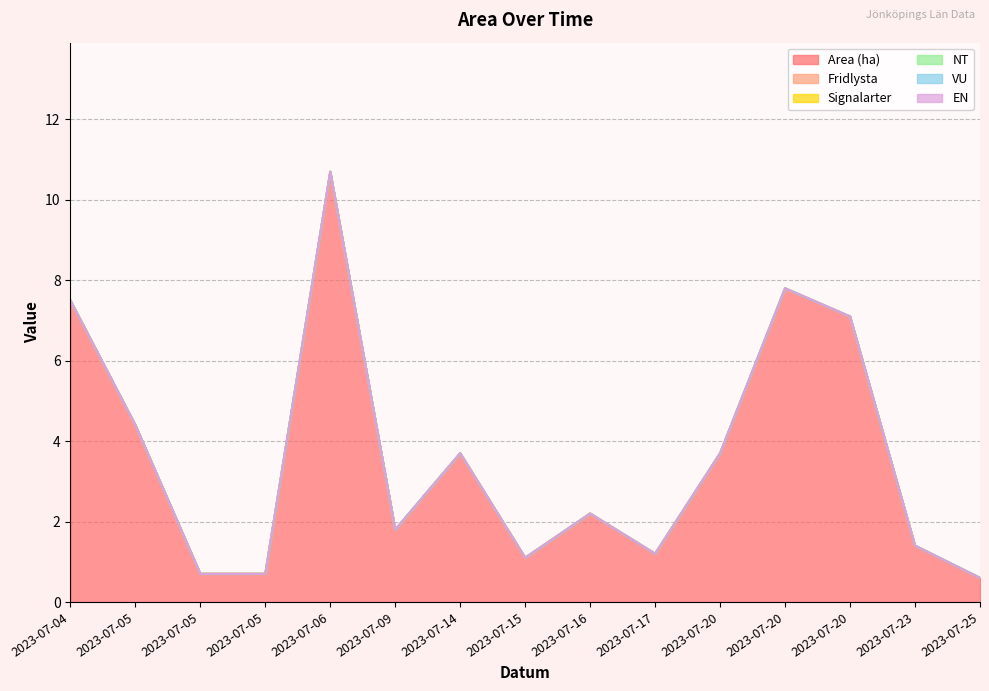

Where is NT nearest to the value 0?

2023-07-04